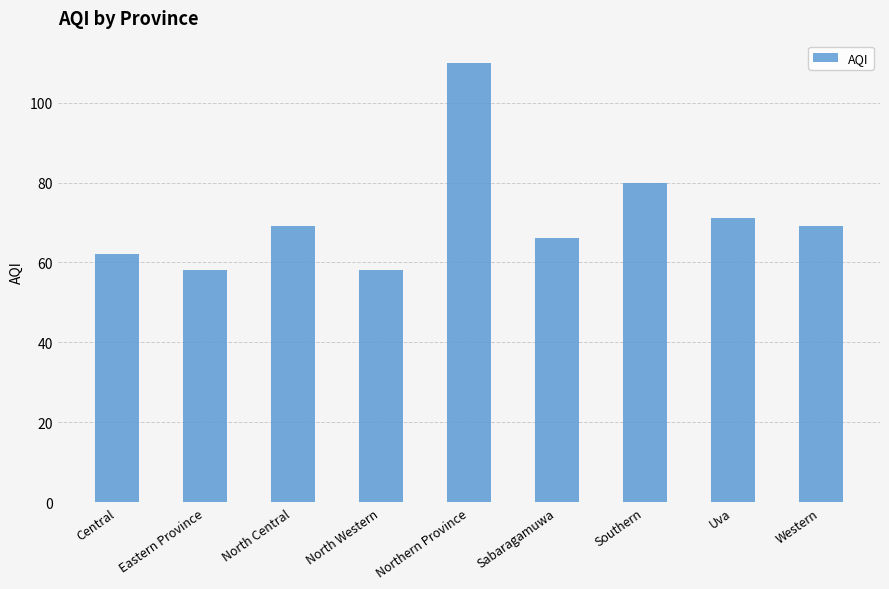

What is the smallest value displayed?

58